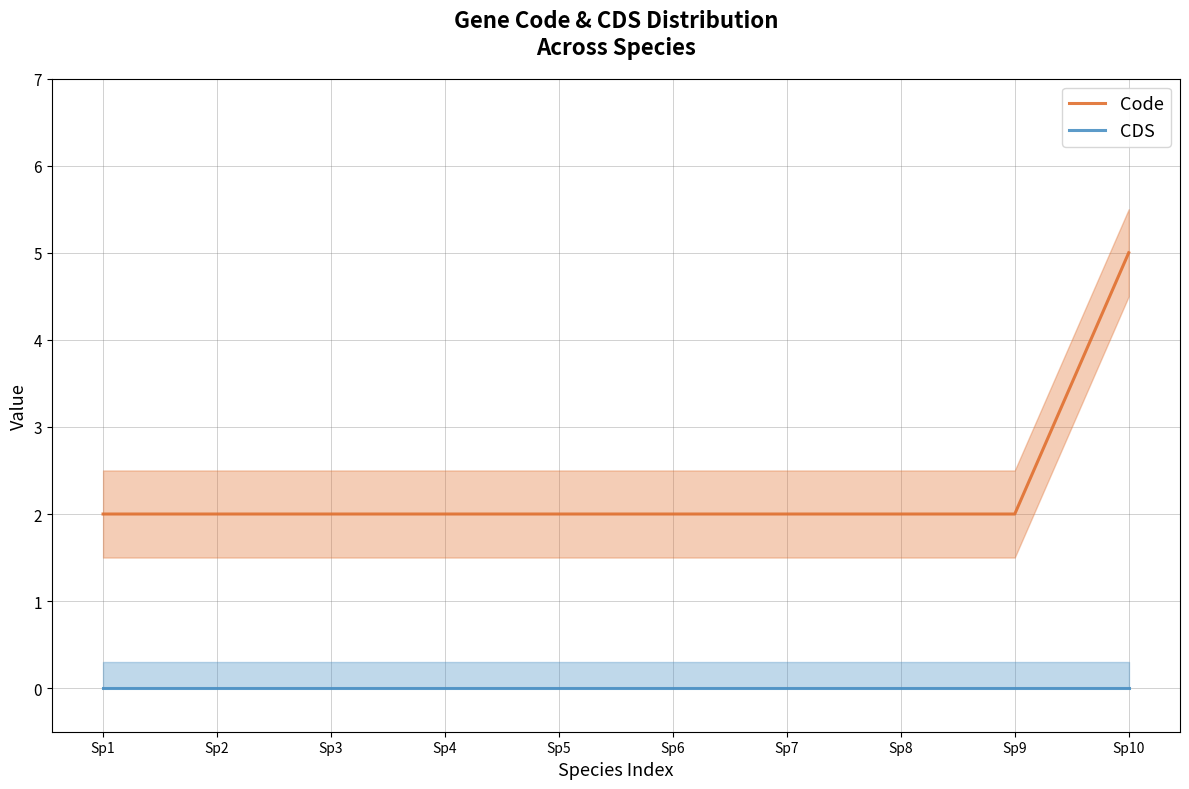

Is it true that CDS equals 0 at Sp4?

True